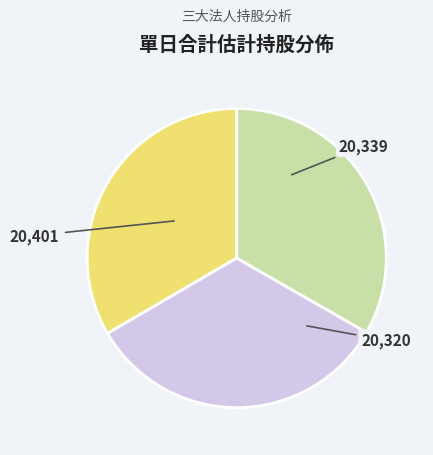

Is there a majority slice in this chart?

No